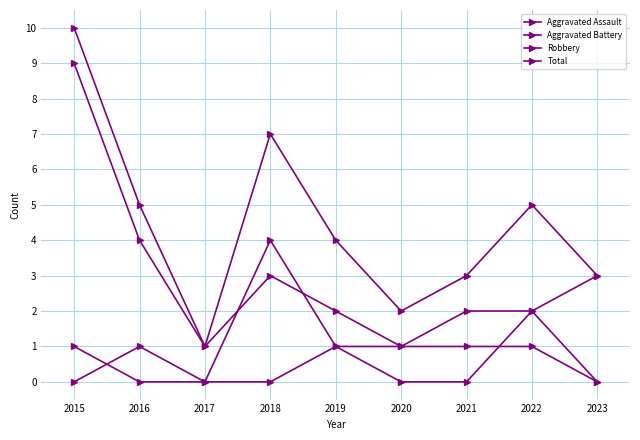

Does the chart display data point markers on the line(s)?

Yes